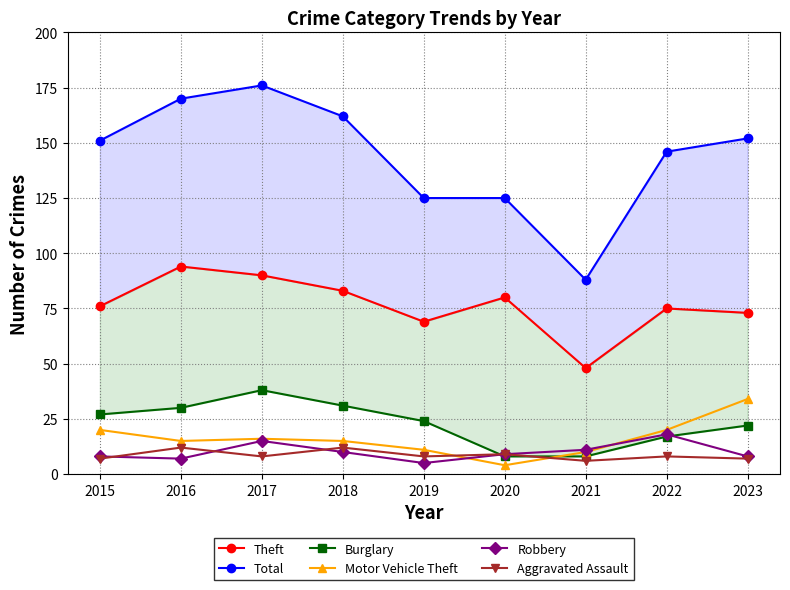

Reading left to right, list all the values displayed in this chart.

Theft: 2015=76	2016=94	2017=90	2018=83	2019=69	2020=80	2021=48	2022=75	2023=73
Total: 2015=151	2016=170	2017=176	2018=162	2019=125	2020=125	2021=88	2022=146	2023=152
Burglary: 2015=27	2016=30	2017=38	2018=31	2019=24	2020=8	2021=8	2022=17	2023=22
Motor Vehicle Theft: 2015=20	2016=15	2017=16	2018=15	2019=11	2020=4	2021=10	2022=20	2023=34
Robbery: 2015=8	2016=7	2017=15	2018=10	2019=5	2020=9	2021=11	2022=18	2023=8
Aggravated Assault: 2015=7	2016=12	2017=8	2018=12	2019=8	2020=9	2021=6	2022=8	2023=7